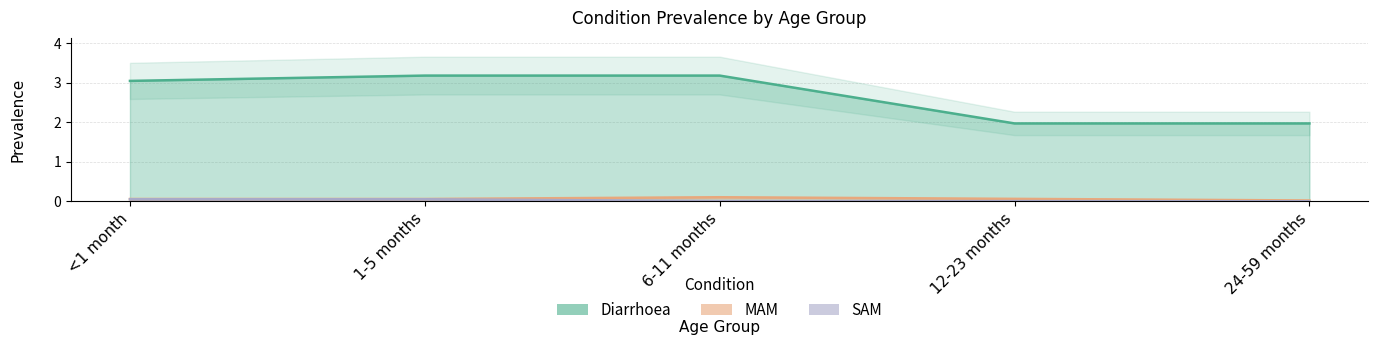

Rank the series by their maximum value, from highest to lowest.

Diarrhoea, MAM, SAM